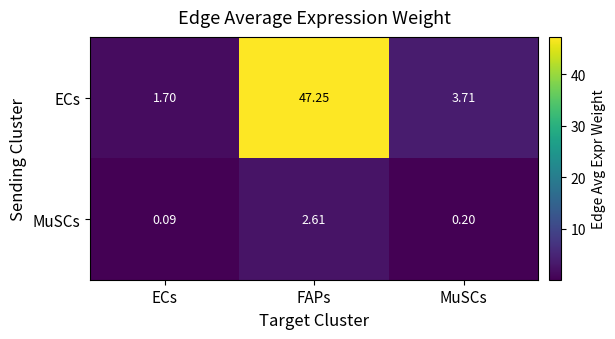

Which series has the widest spread of values?

ECs